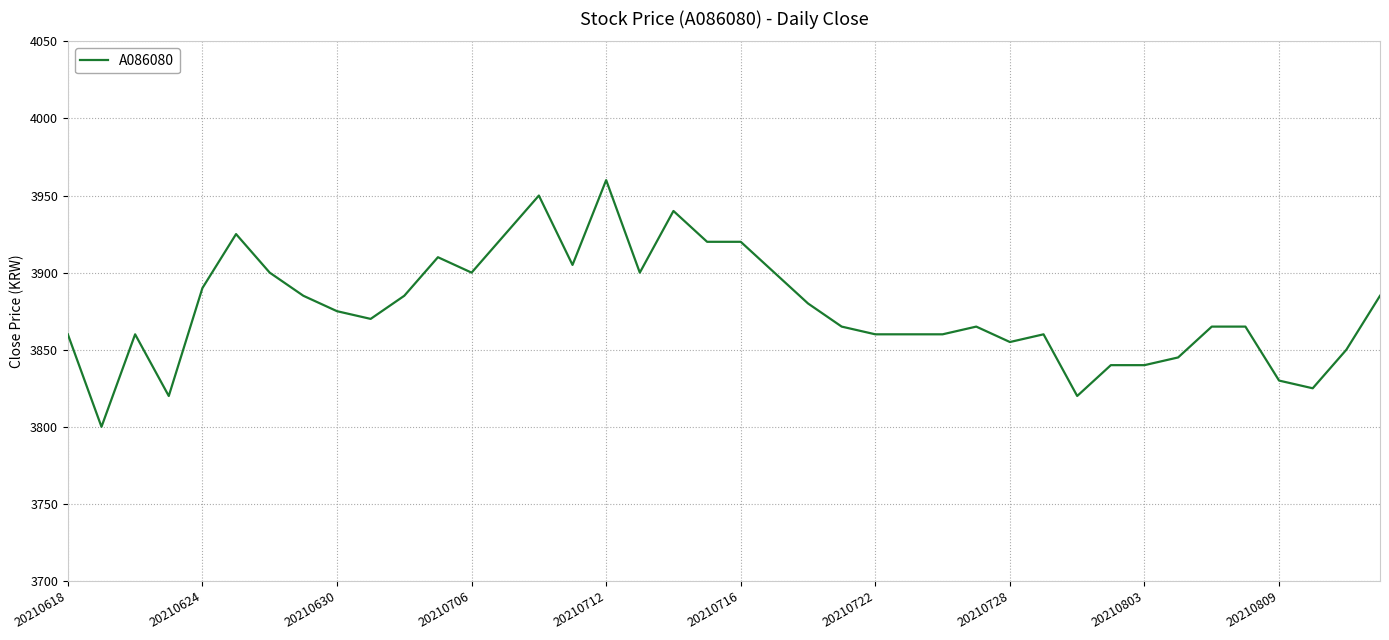

What is the difference between the maximum and minimum values?

160